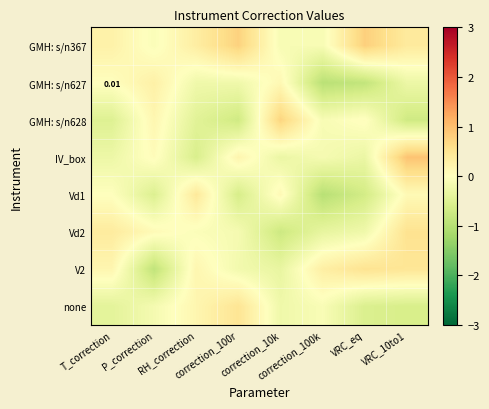

Which series has the largest total across all categories?

GMH: s/n367